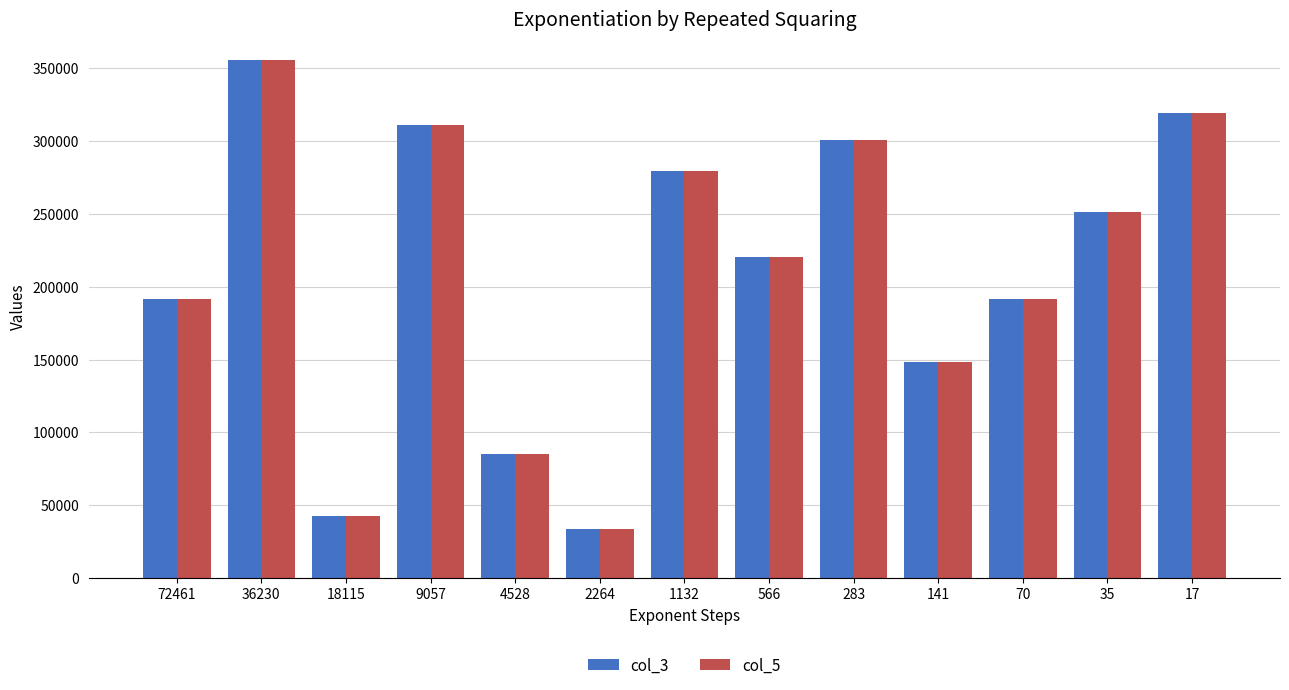

Is it true that col_3 equals 148065 at 141?

True